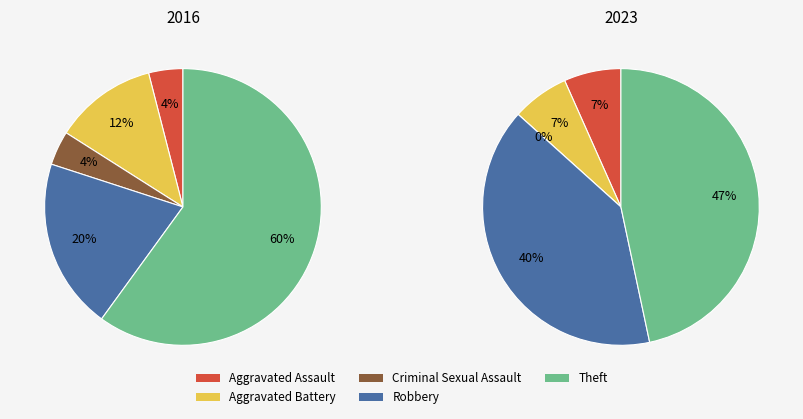

To the nearest percent, what is the combined percentage of Robbery and Aggravated Assault?

47%